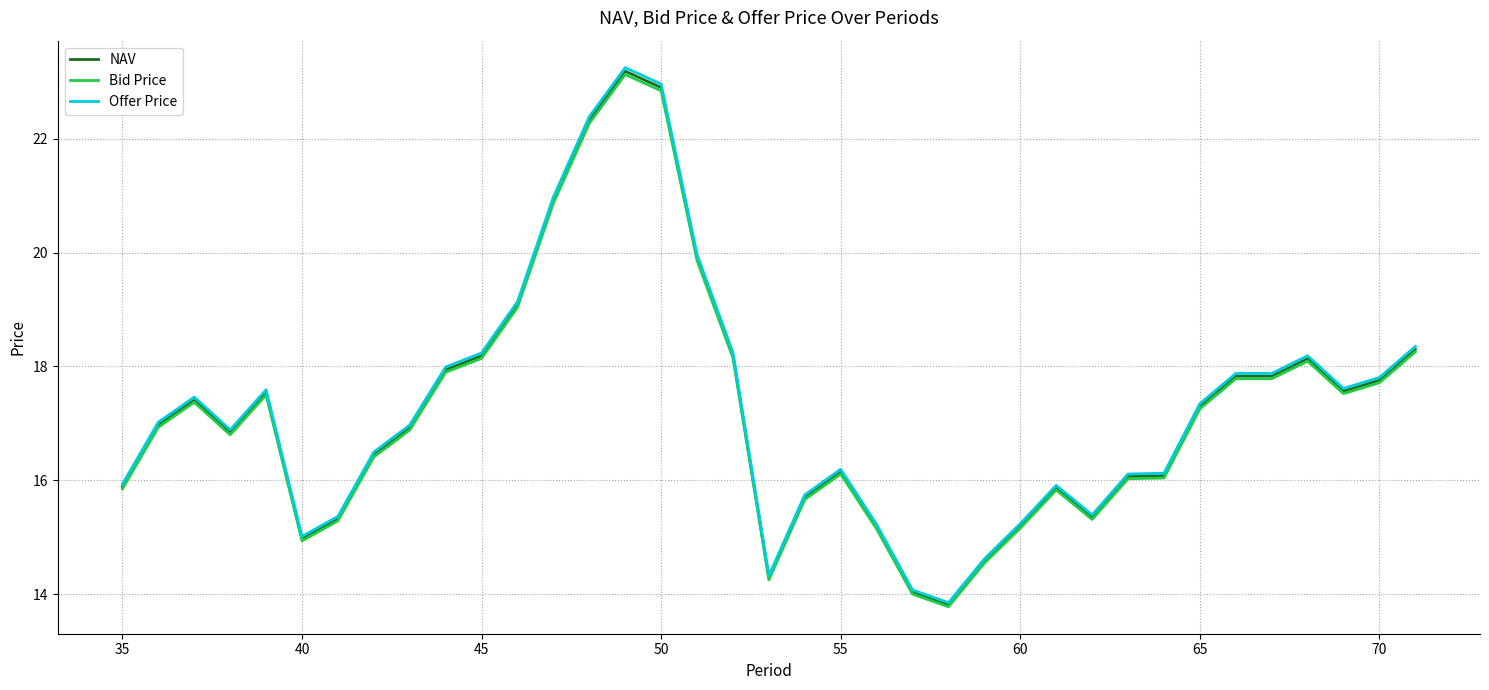

Which series has the largest range (max minus min)?

Offer Price